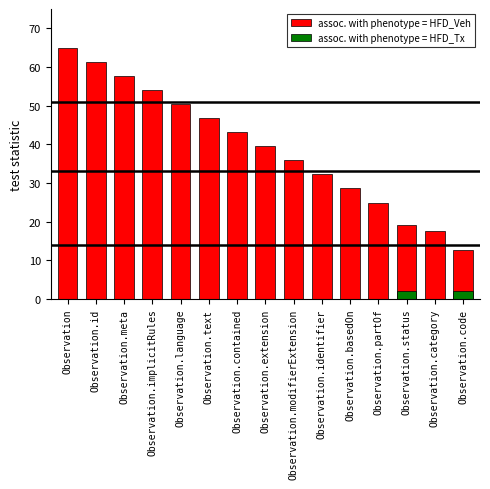

What is the difference between the second highest and second lowest values in the assoc. with phenotype = HFD_Veh series?

43.7